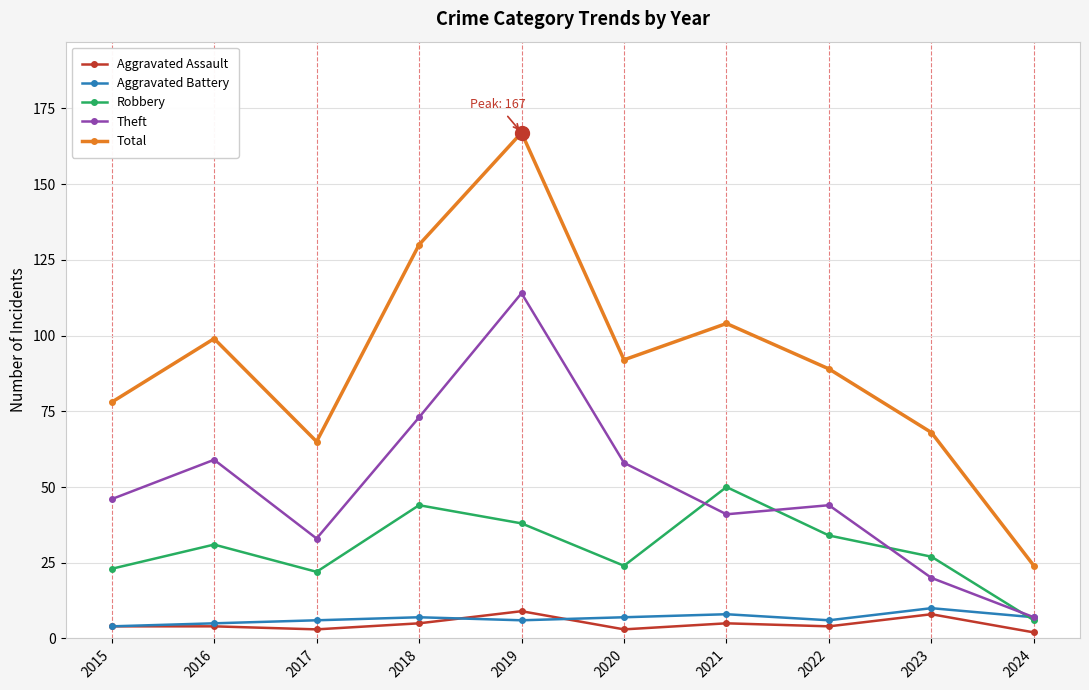

Which series has the largest range (max minus min)?

Total